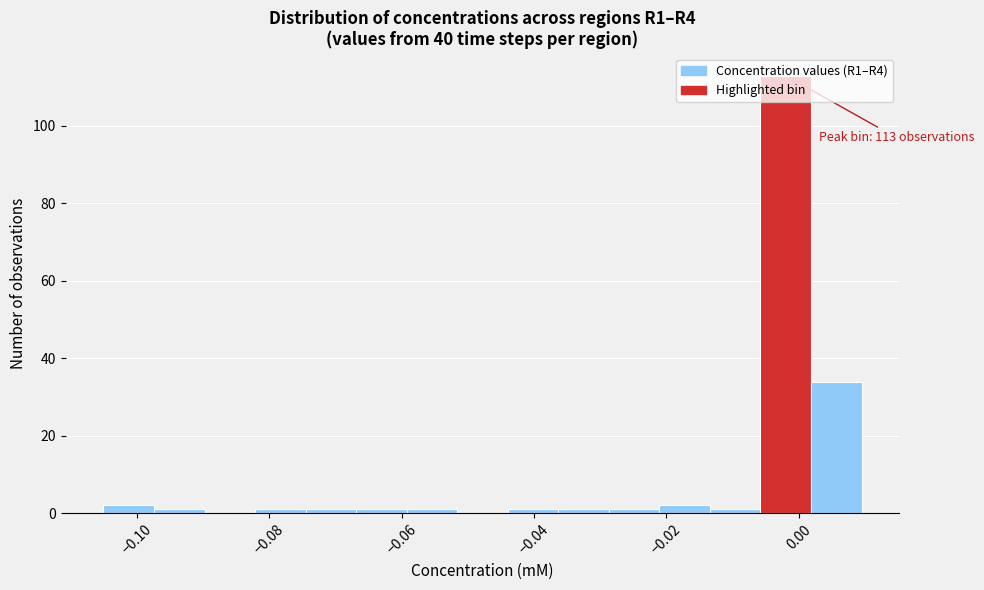

Around what value on the x-axis is the tallest bar? Give the approximate position of its centre, as read against the axis.

-0.002